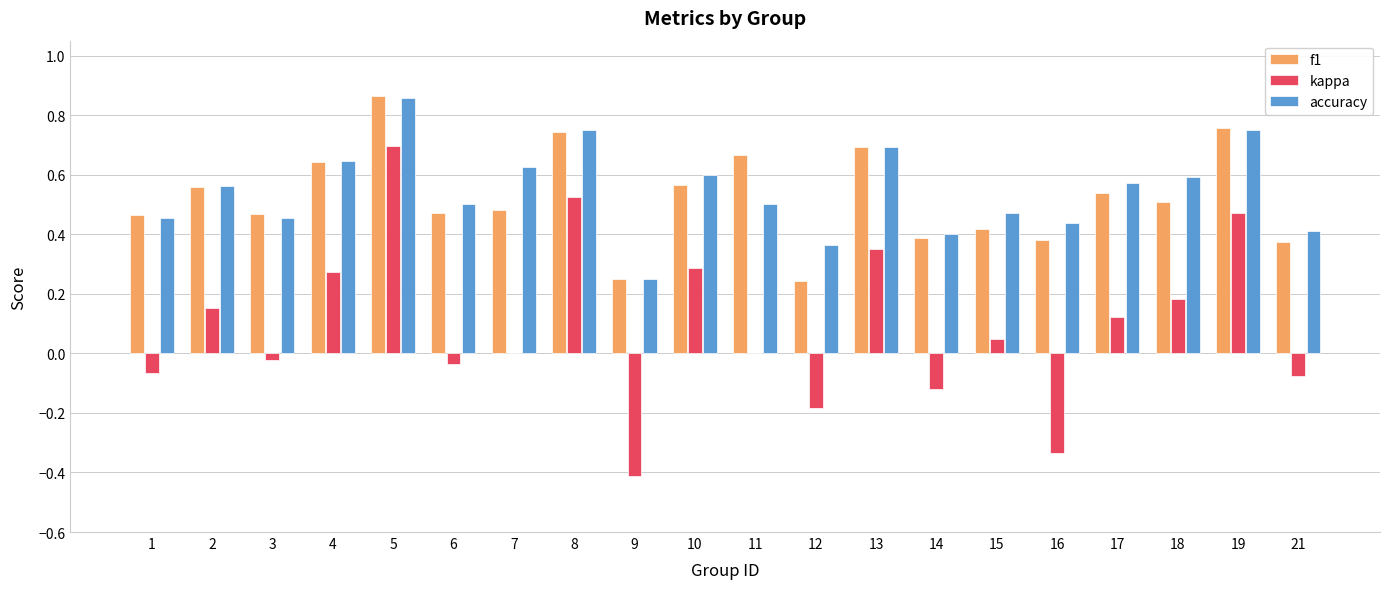

Which category has the highest value in the kappa series?

5